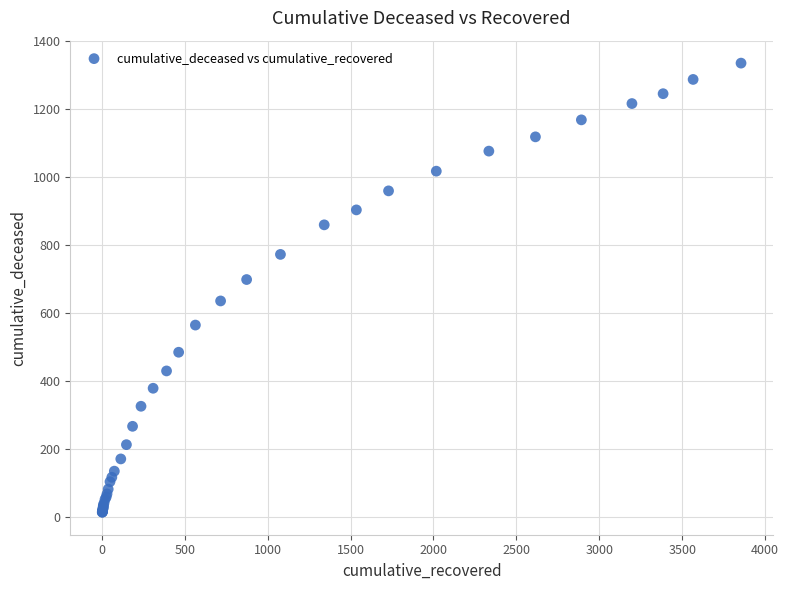

What Y value in the scatter plot is closest to 675?

699